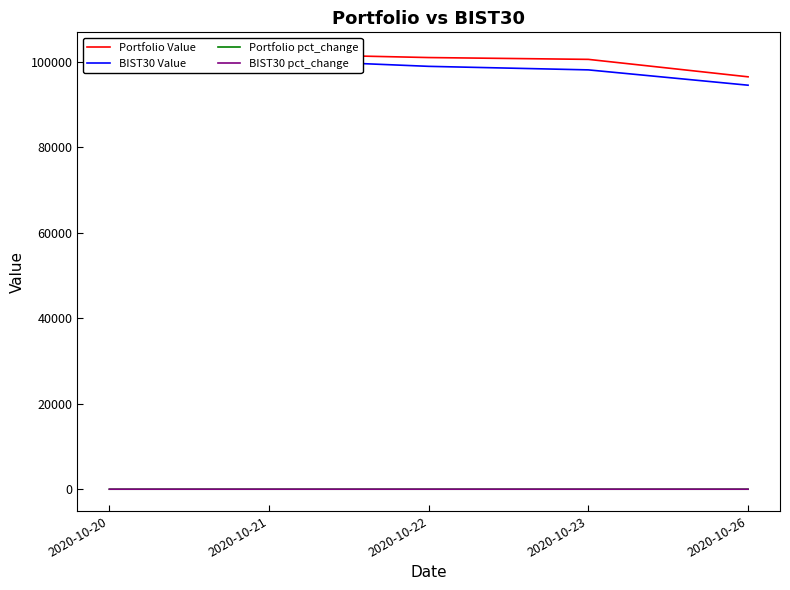

At which category is the sum across all series the highest?

2020-10-21